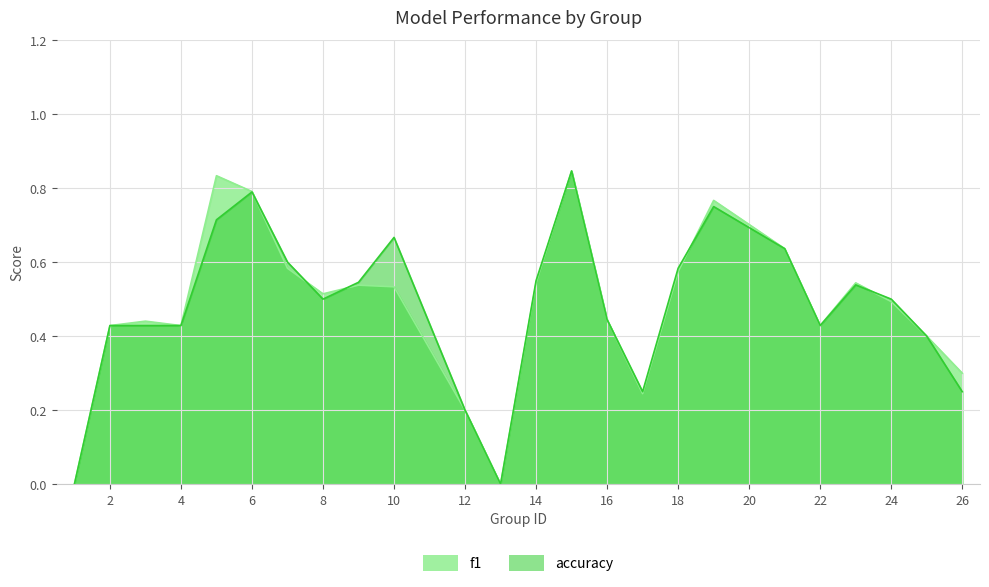

Which category has the highest value in the f1 series?

15